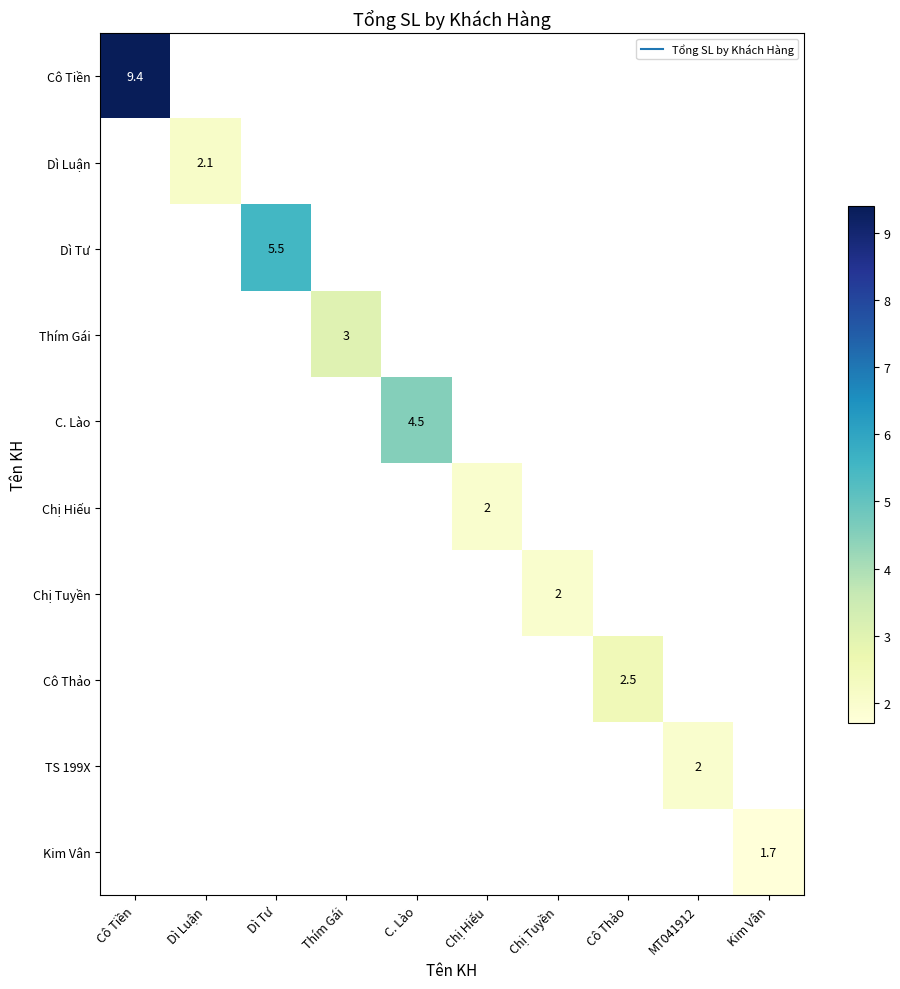

Rank the series at Dì Tư from highest to lowest value.

Dì Tư, Cô Tiền, Dì Luận, Thím Gái, C. Lào, Chị Hiếu, Chị Tuyền, Cô Thảo, TS 199X, Kim Vân